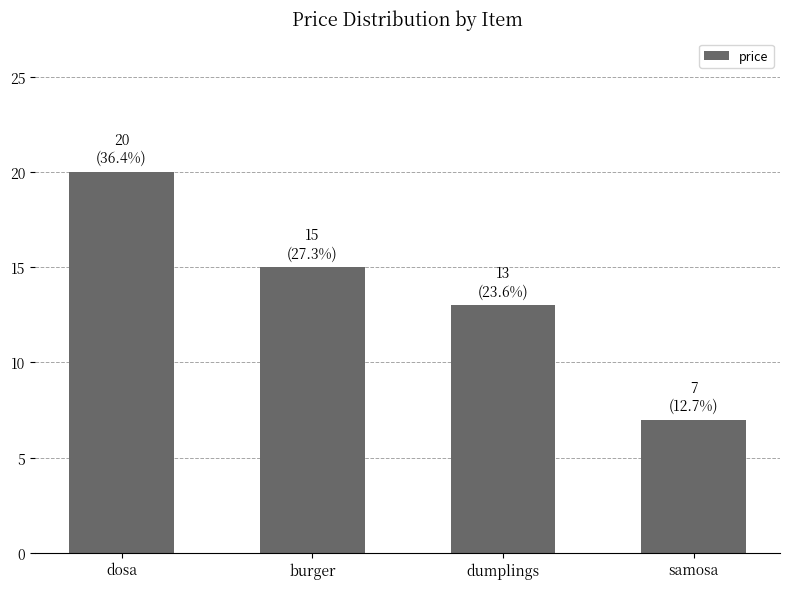

Rank the categories by value from highest to lowest.

dosa, burger, dumplings, samosa